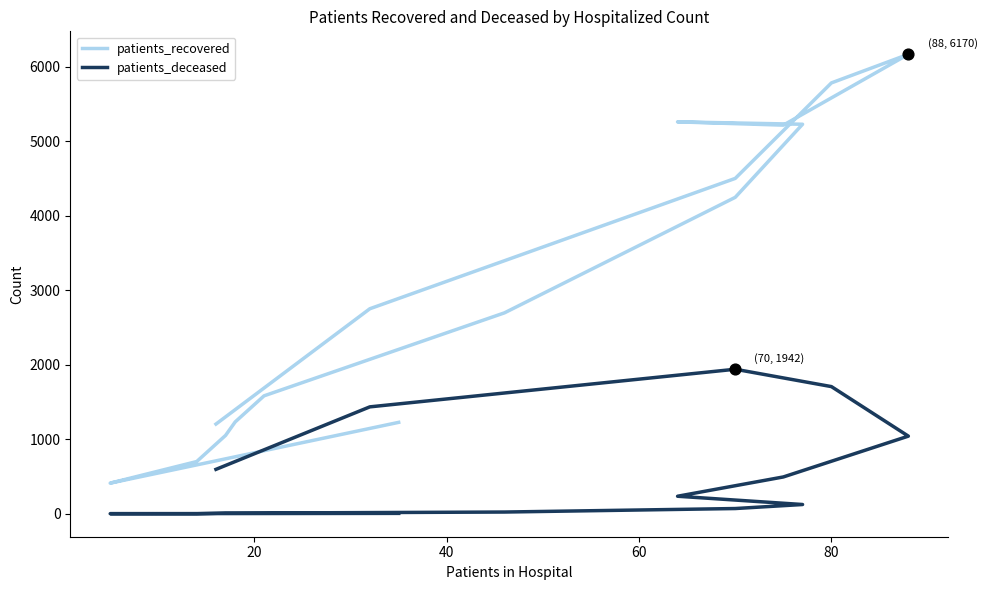

At how many categories does at least one series exceed 5555?

2